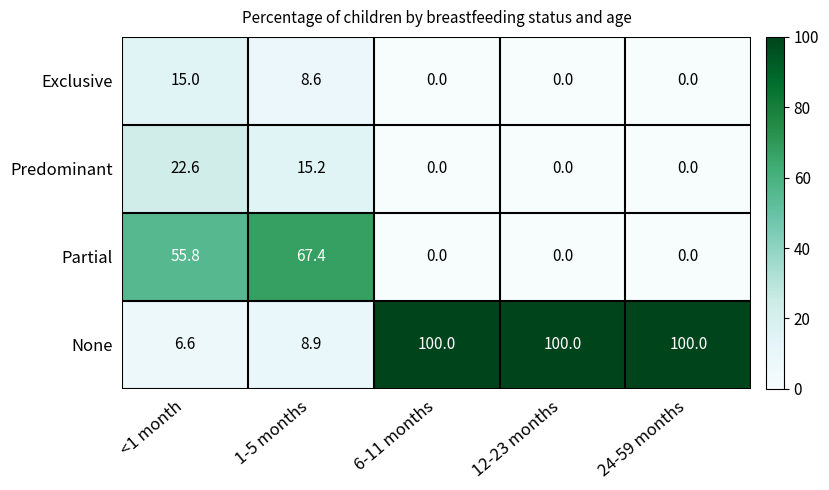

Reading left to right, what are all the values shown in this chart?

Exclusive: <1 month=15.0	1-5 months=8.6	6-11 months=0.0	12-23 months=0.0	24-59 months=0.0
Predominant: <1 month=22.6	1-5 months=15.2	6-11 months=0.0	12-23 months=0.0	24-59 months=0.0
Partial: <1 month=55.8	1-5 months=67.4	6-11 months=0.0	12-23 months=0.0	24-59 months=0.0
None: <1 month=6.6	1-5 months=8.9	6-11 months=100.0	12-23 months=100.0	24-59 months=100.0